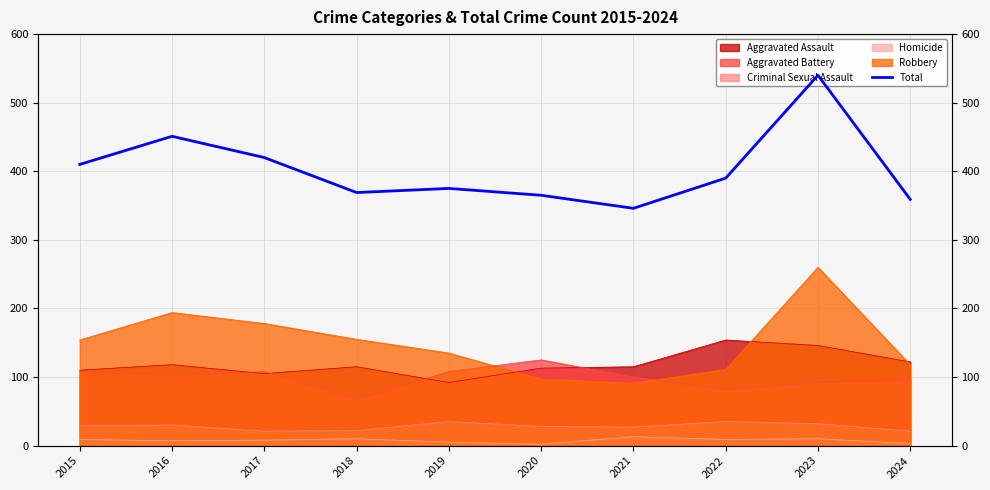

Reading left to right, extract all data points from this chart.

2015=410	2016=451	2017=420	2018=369	2019=375	2020=365	2021=346	2022=390	2023=540	2024=359